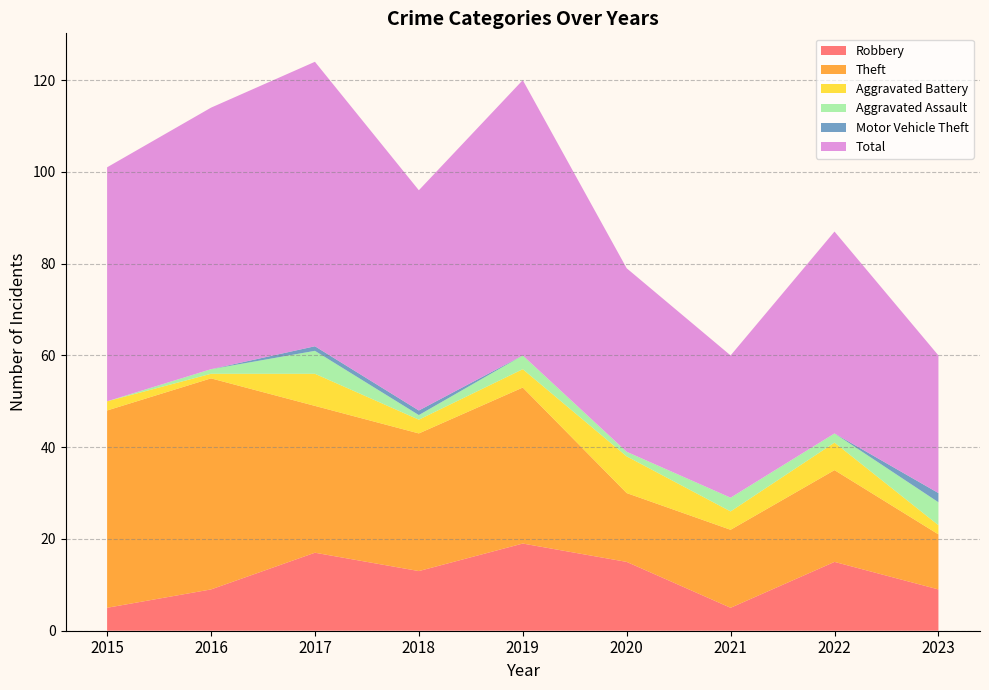

Reading left to right, what are all the values shown in this chart?

Robbery: 2015=5	2016=9	2017=17	2018=13	2019=19	2020=15	2021=5	2022=15	2023=9
Theft: 2015=43	2016=46	2017=32	2018=30	2019=34	2020=15	2021=17	2022=20	2023=12
Aggravated Battery: 2015=2	2016=1	2017=7	2018=3	2019=4	2020=8	2021=4	2022=6	2023=2
Aggravated Assault: 2015=0	2016=1	2017=5	2018=1	2019=3	2020=1	2021=3	2022=2	2023=5
Motor Vehicle Theft: 2015=0	2016=0	2017=1	2018=1	2019=0	2020=0	2021=0	2022=0	2023=2
Total: 2015=51	2016=57	2017=62	2018=48	2019=60	2020=40	2021=31	2022=44	2023=30